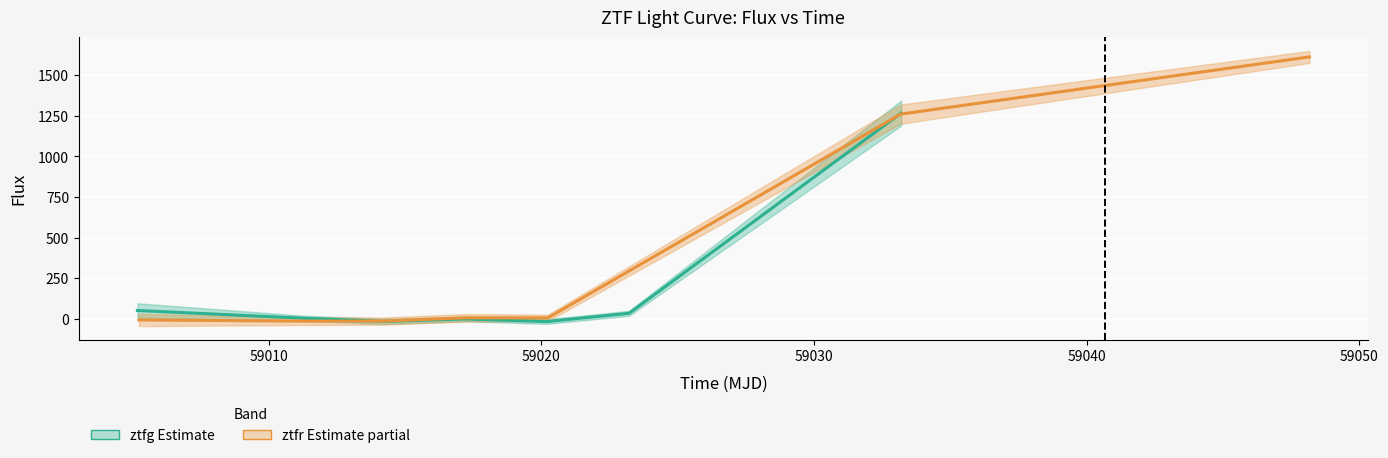

How many intersections are there between ztfg flux and ztfr flux?

1